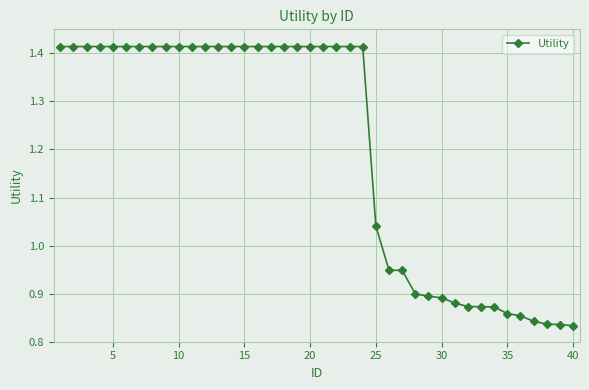

What is the average value?

1.2